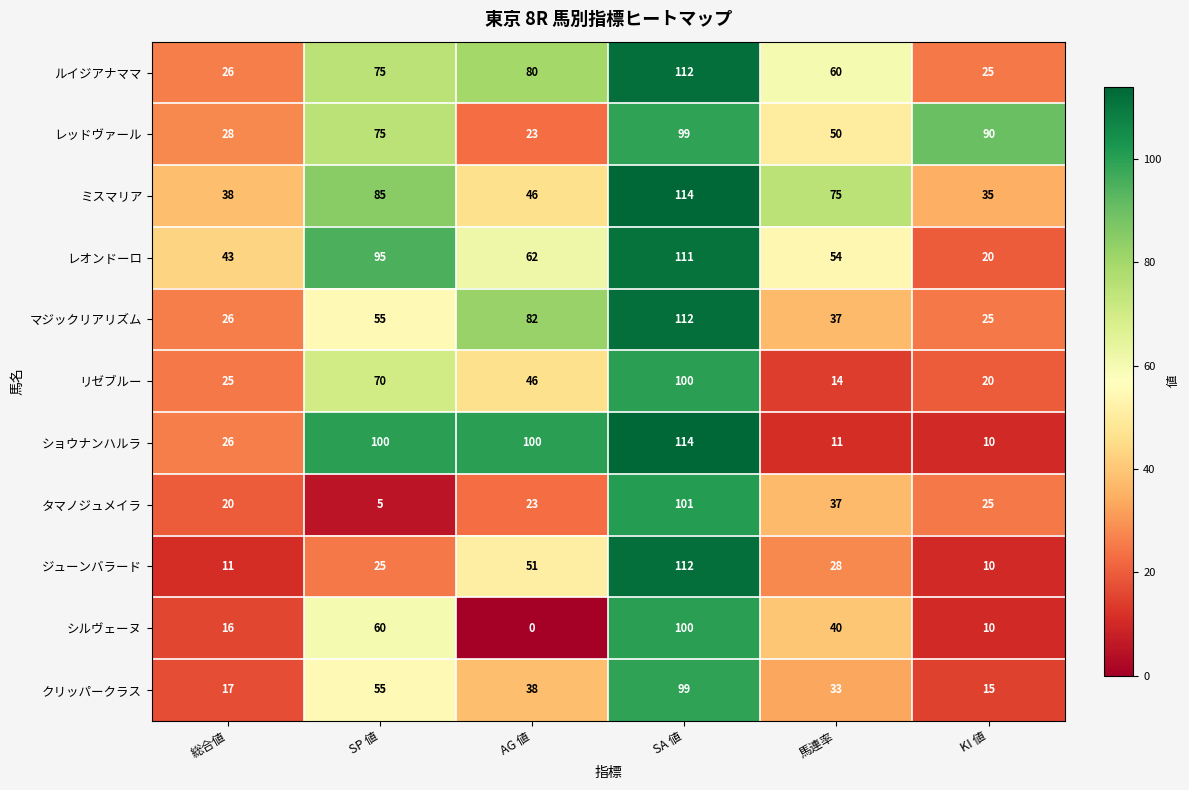

Which series changed the most between SP 値 and 馬連率?

ショウナンハルラ